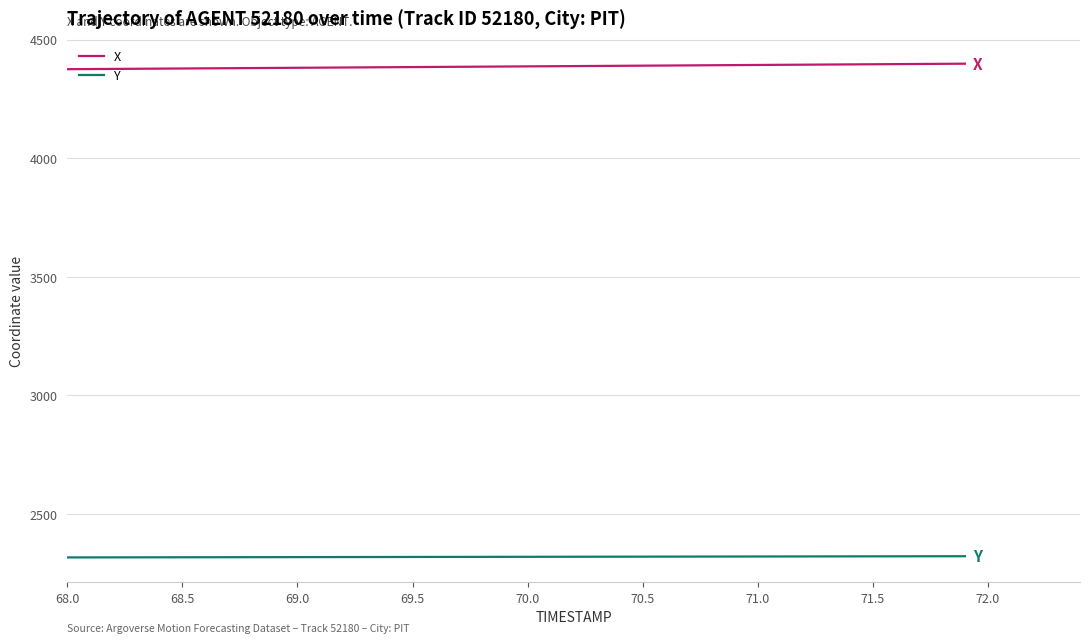

What is the difference between the maximum and minimum values in the Y series?

5.1